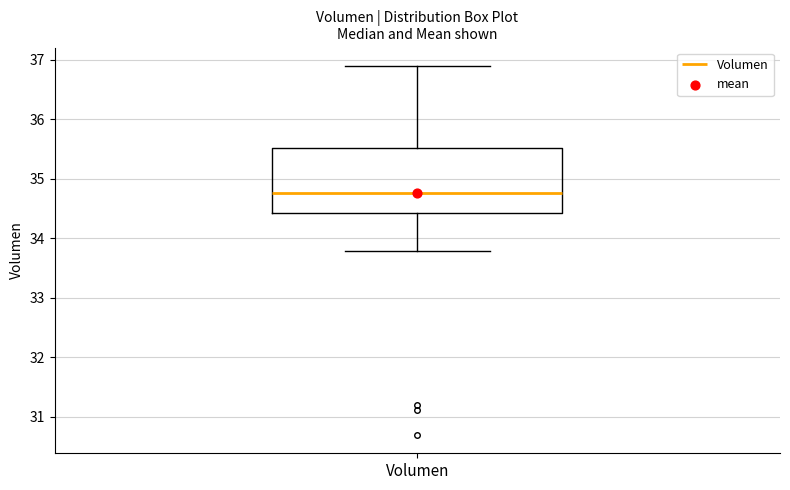

Read this box plot against the y-axis: the position of the median line, the range covered by the box, and the ends of both whiskers. The values are not printed on the chart, so give them approximately, as read against the axis.

median 34.8, box 34.4 to 35.5, whiskers 33.8 to 36.9